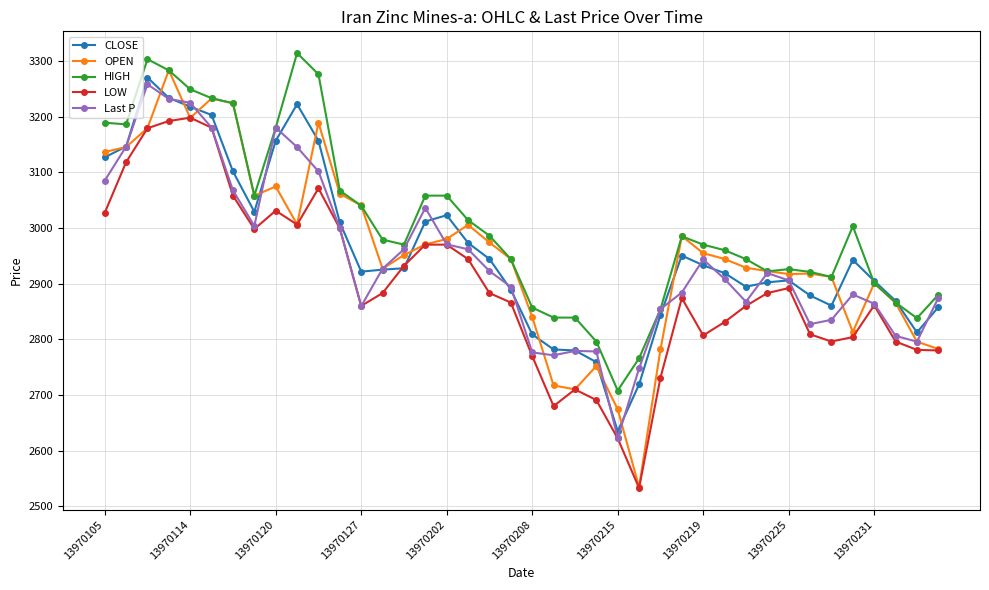

Which series has the largest range (max minus min)?

OPEN